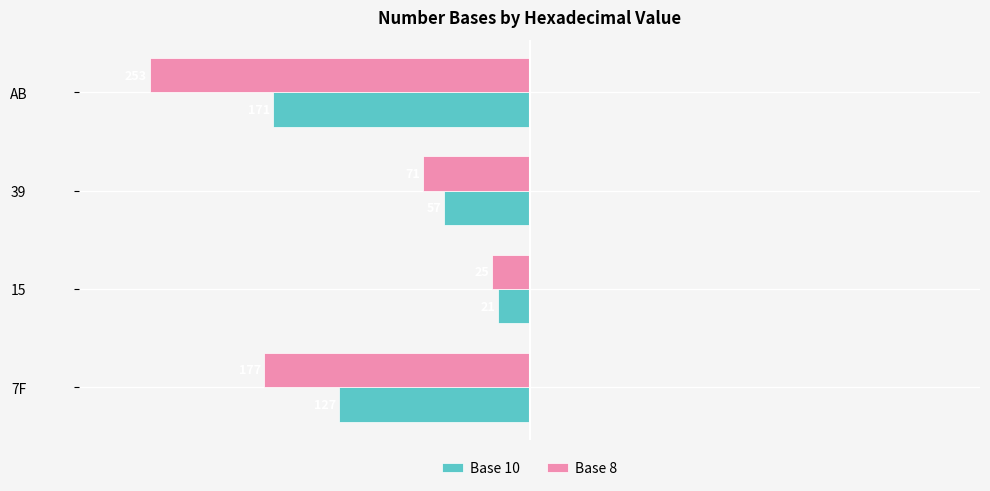

What is the sum of all Base 8 values?

-526